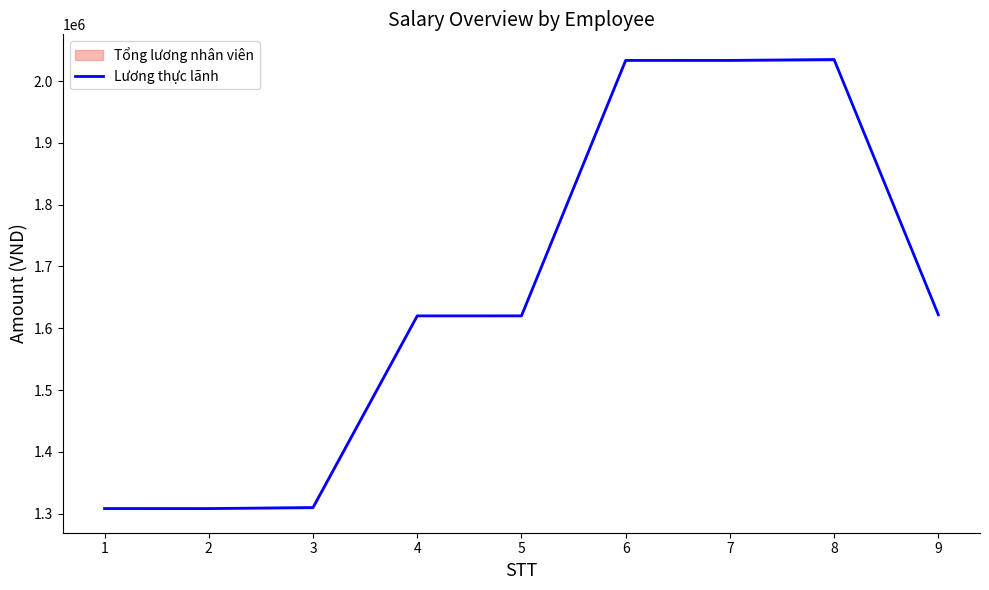

Where is the first local maximum?

8